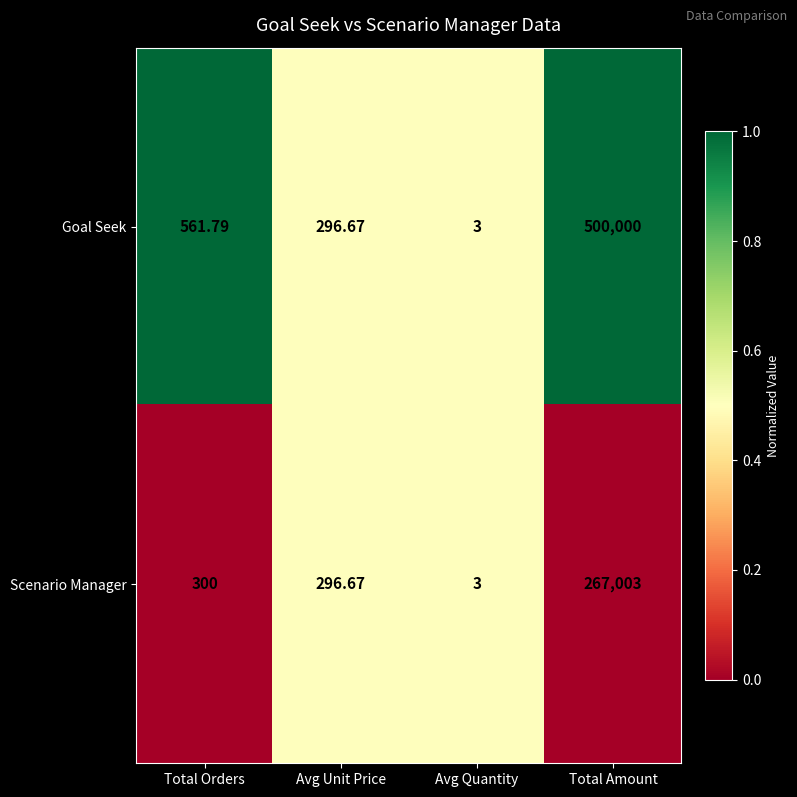

At which label does Goal Seek first exceed 561?

Total Orders